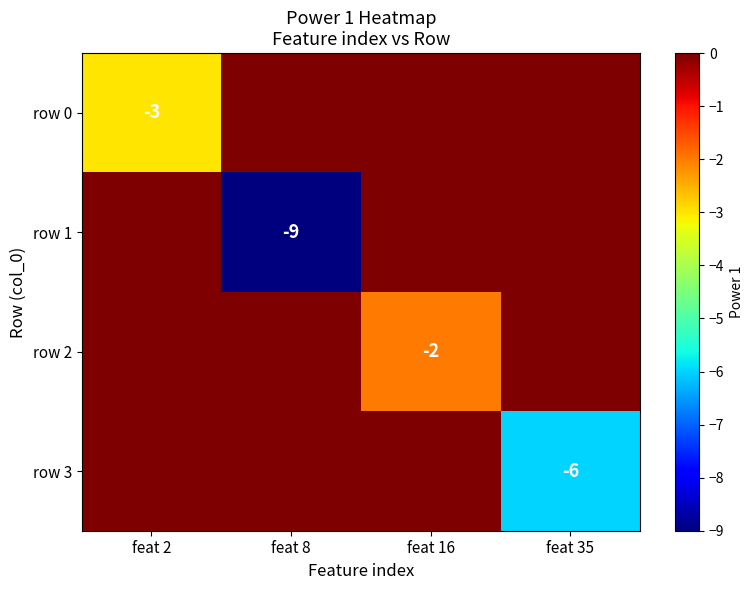

Is it true that row 2 equals -2 at feat 16?

True